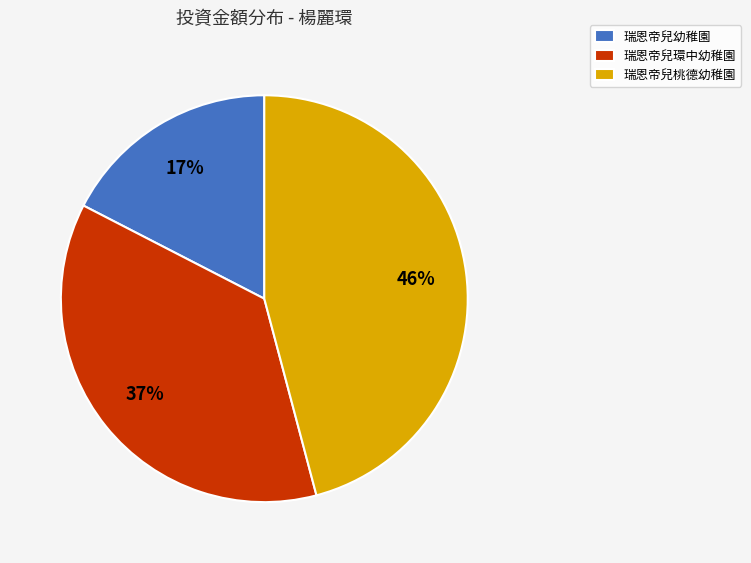

Is the sum of 瑞恩帝兒幼稚園 and 瑞恩帝兒桃德幼稚園 greater than half?

Yes